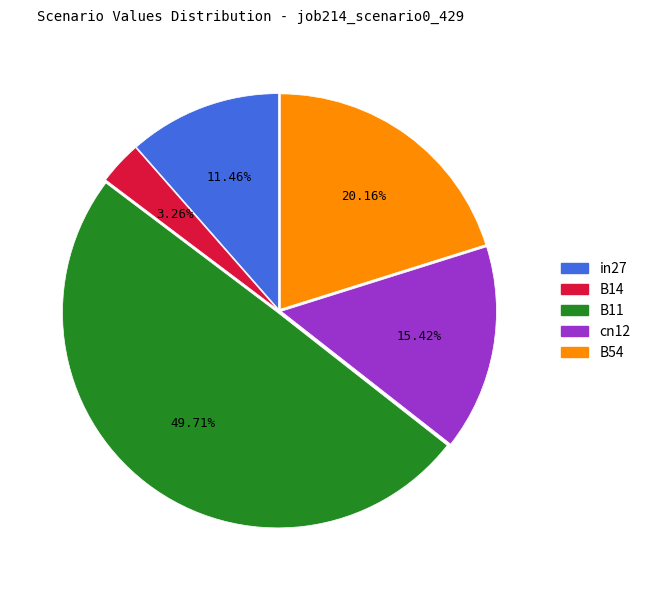

What is the smallest slice in the pie chart?

B14